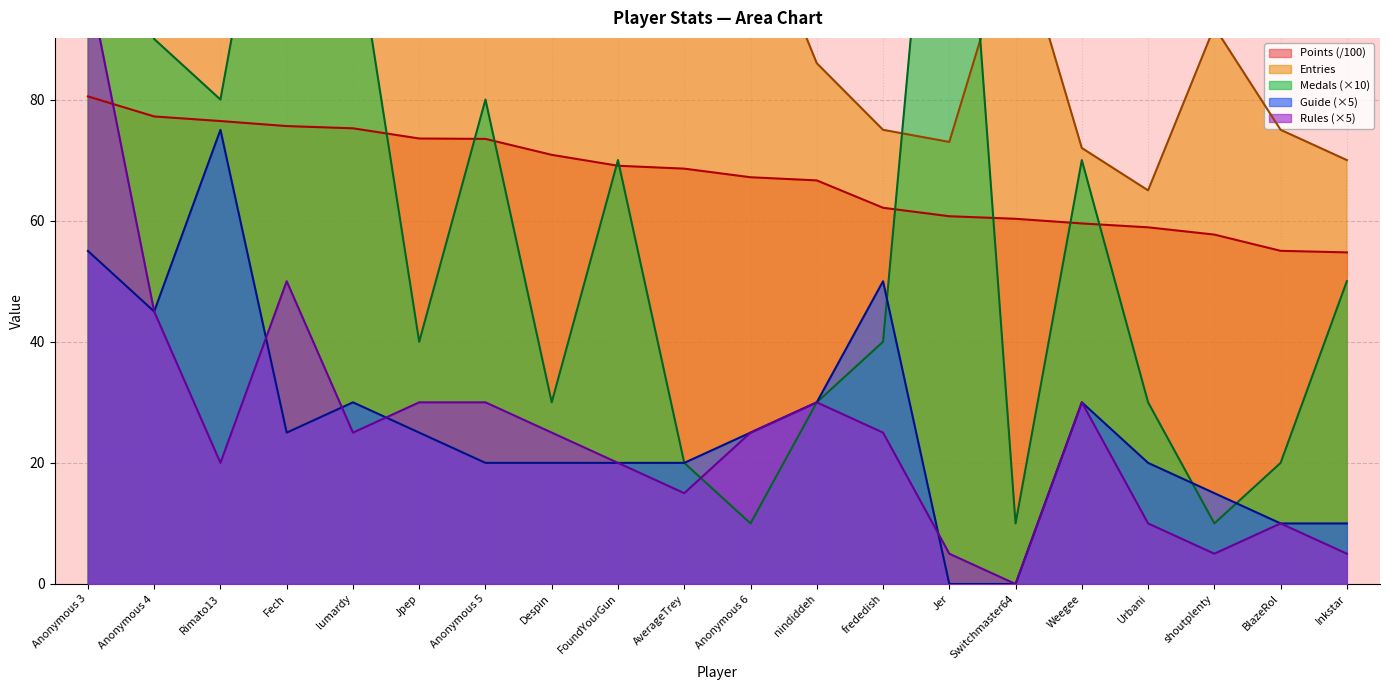

Where do Entries and Medals first cross each other?

Anonymous 3 and Anonymous 4